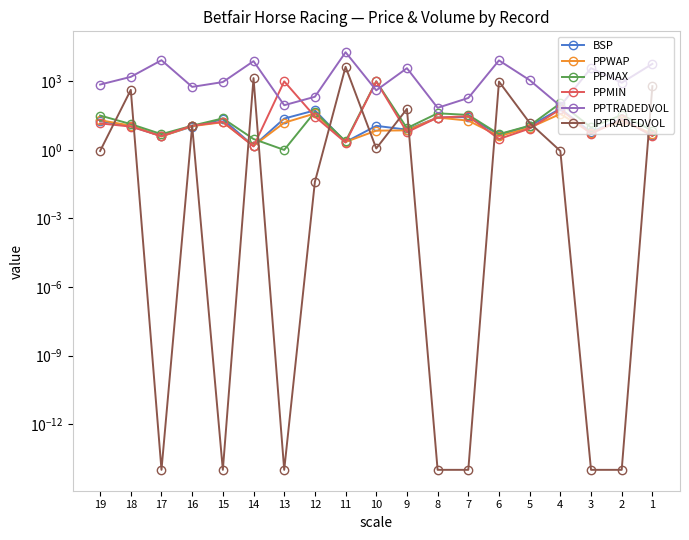

What is the spread (max minus min) of values at 1?

5827.7